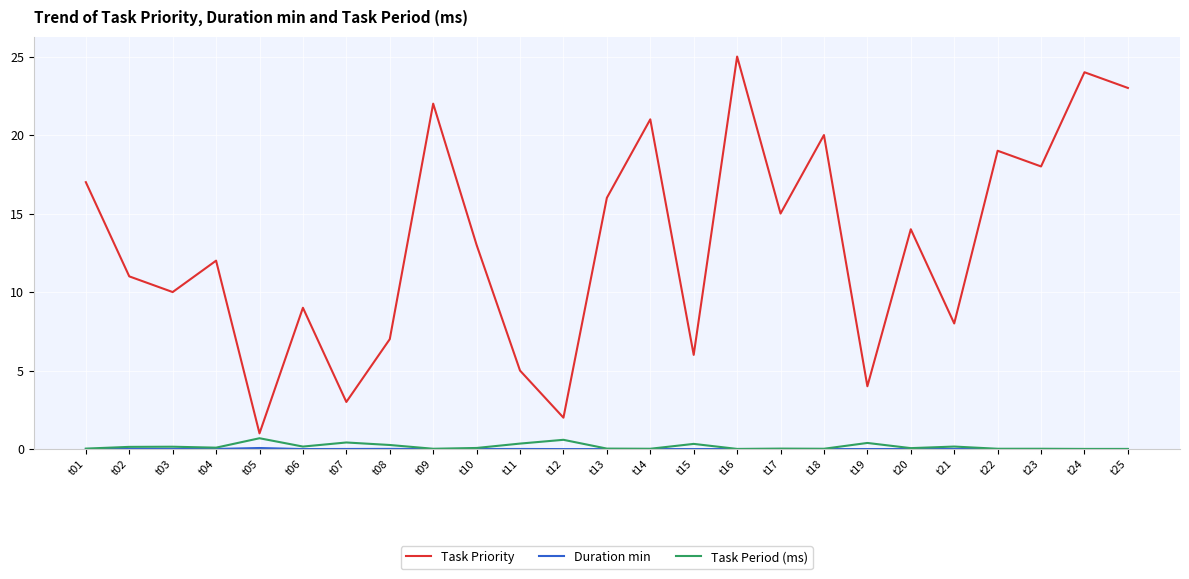

Which series changed the most between t04 and t12?

Task Priority